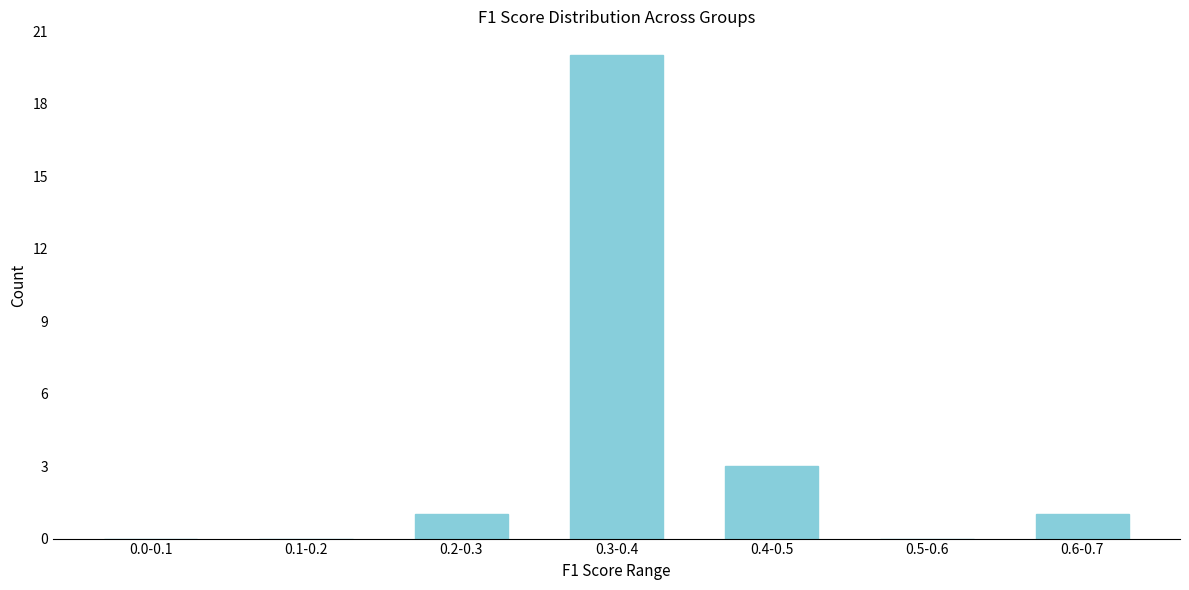

Reading left to right, what are all the values shown in this chart?

0.0-0.1=0	0.1-0.2=0	0.2-0.3=1	0.3-0.4=20	0.4-0.5=3	0.5-0.6=0	0.6-0.7=1